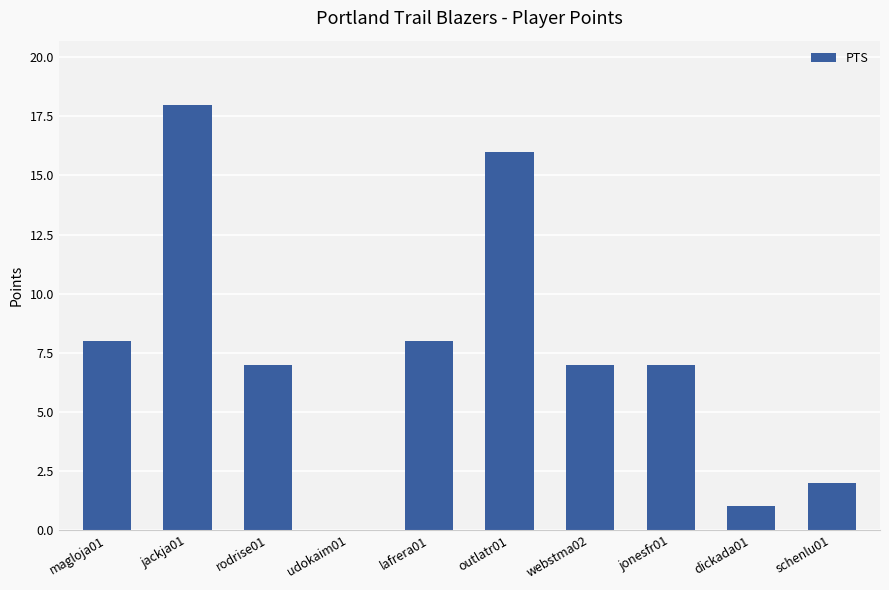

Reading right to left, extract all data points from this chart.

schenlu01=2	dickada01=1	jonesfr01=7	webstma02=7	outlatr01=16	lafrera01=8	udokaim01=0	rodrise01=7	jackja01=18	magloja01=8